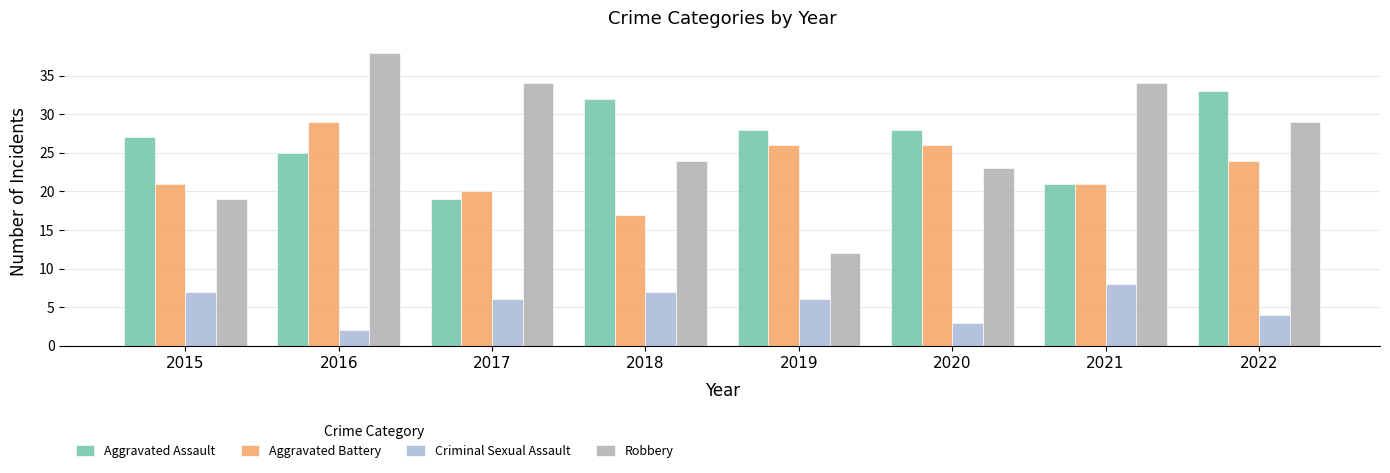

Reading left to right, transcribe all the data shown in this chart.

Aggravated Assault: 2015=27	2016=25	2017=19	2018=32	2019=28	2020=28	2021=21	2022=33
Aggravated Battery: 2015=21	2016=29	2017=20	2018=17	2019=26	2020=26	2021=21	2022=24
Criminal Sexual Assault: 2015=7	2016=2	2017=6	2018=7	2019=6	2020=3	2021=8	2022=4
Robbery: 2015=19	2016=38	2017=34	2018=24	2019=12	2020=23	2021=34	2022=29